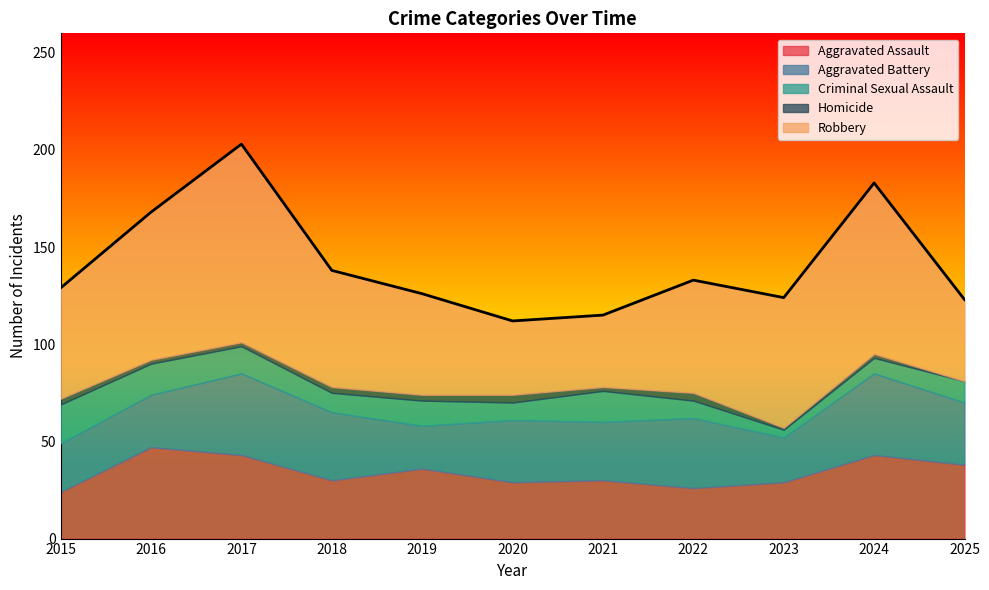

Where is Criminal Sexual Assault nearest to the value 12?

2019